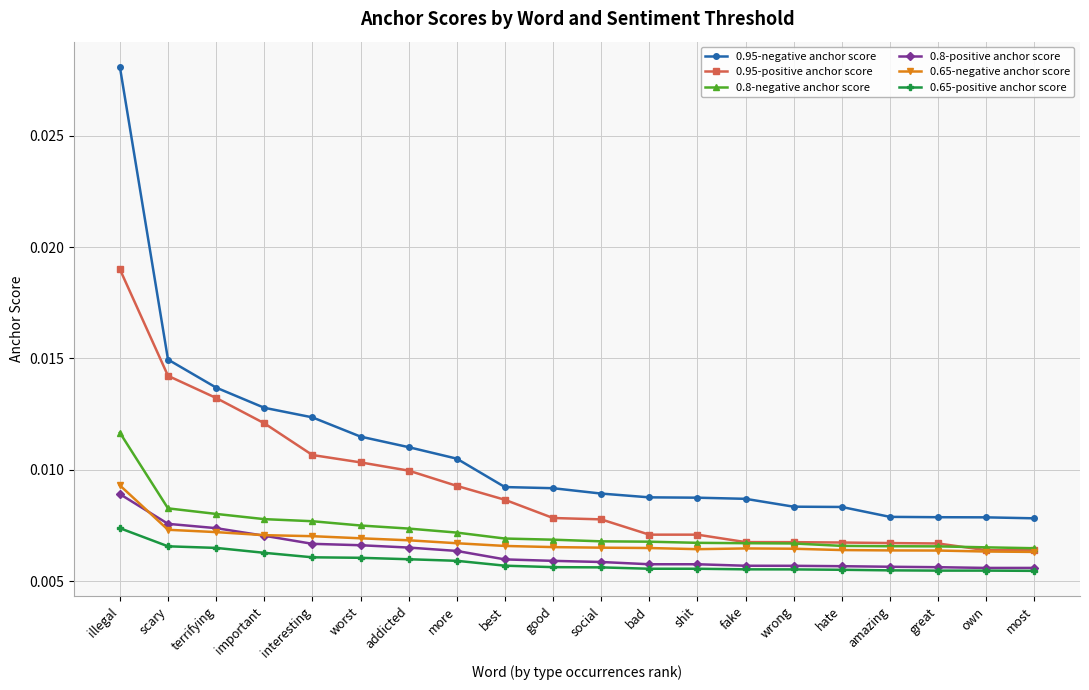

What is the label of the 3rd point from the right?

great